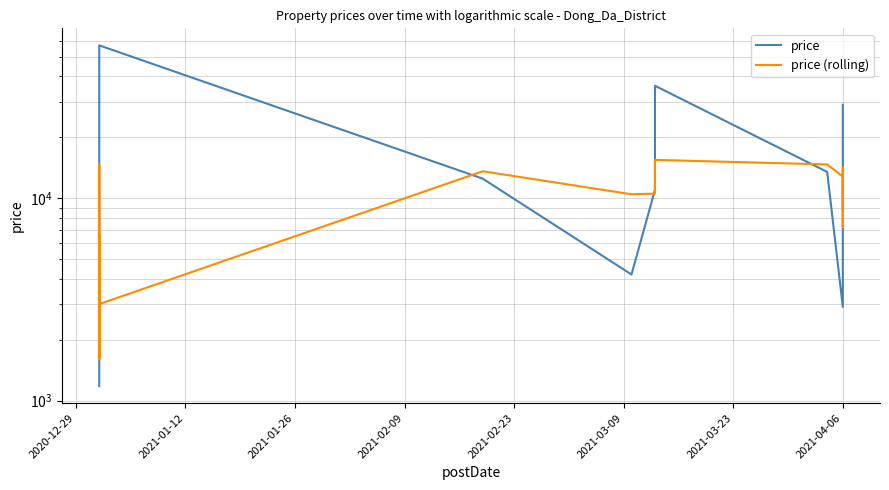

Which series has the largest total across all categories?

price